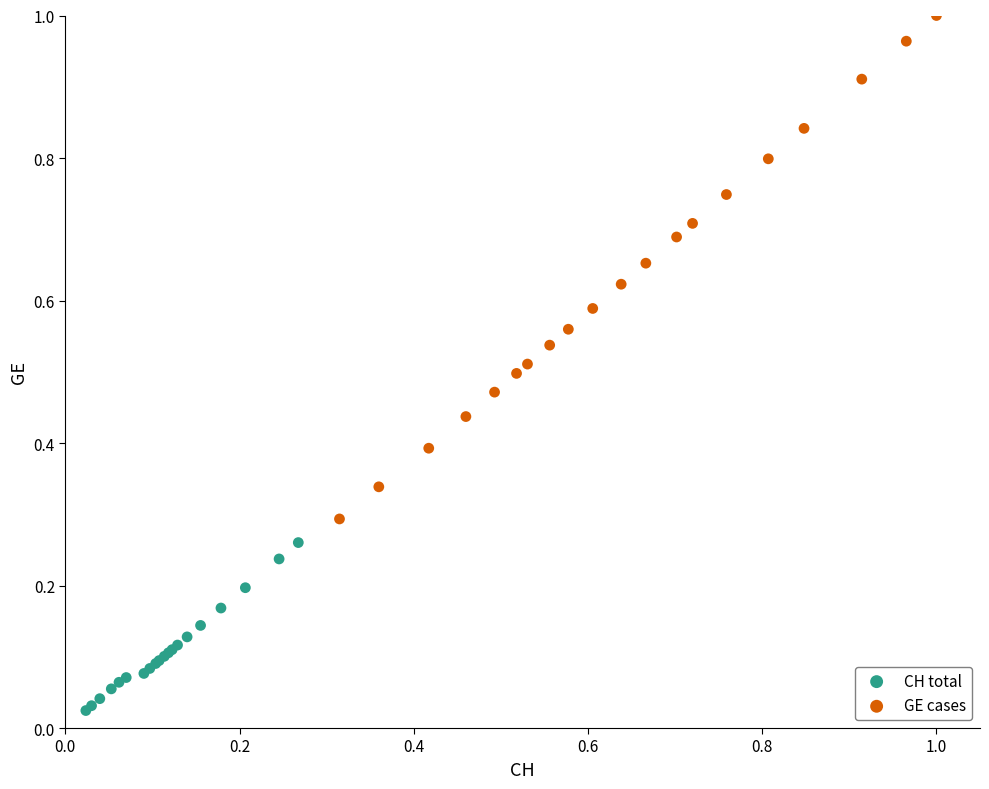

Which series has the widest spread of Y values?

GE cases